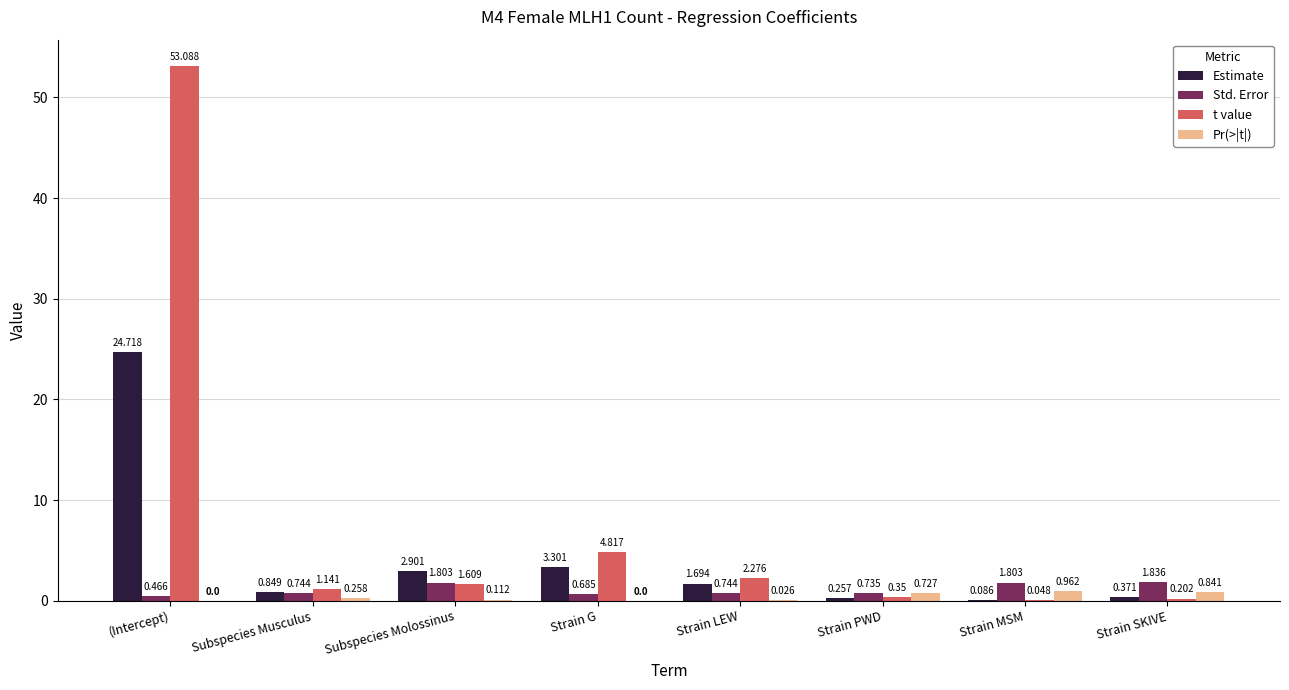

At which category is the sum across all series the highest?

(Intercept)